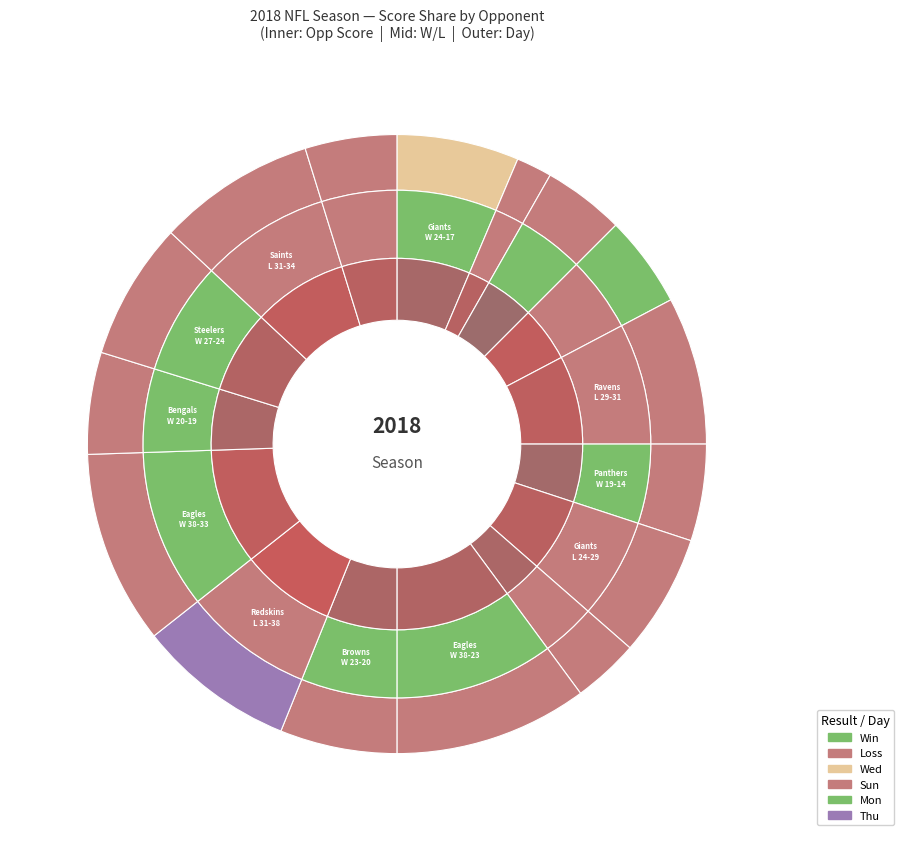

To the nearest percent, what is the average slice percentage?

6%